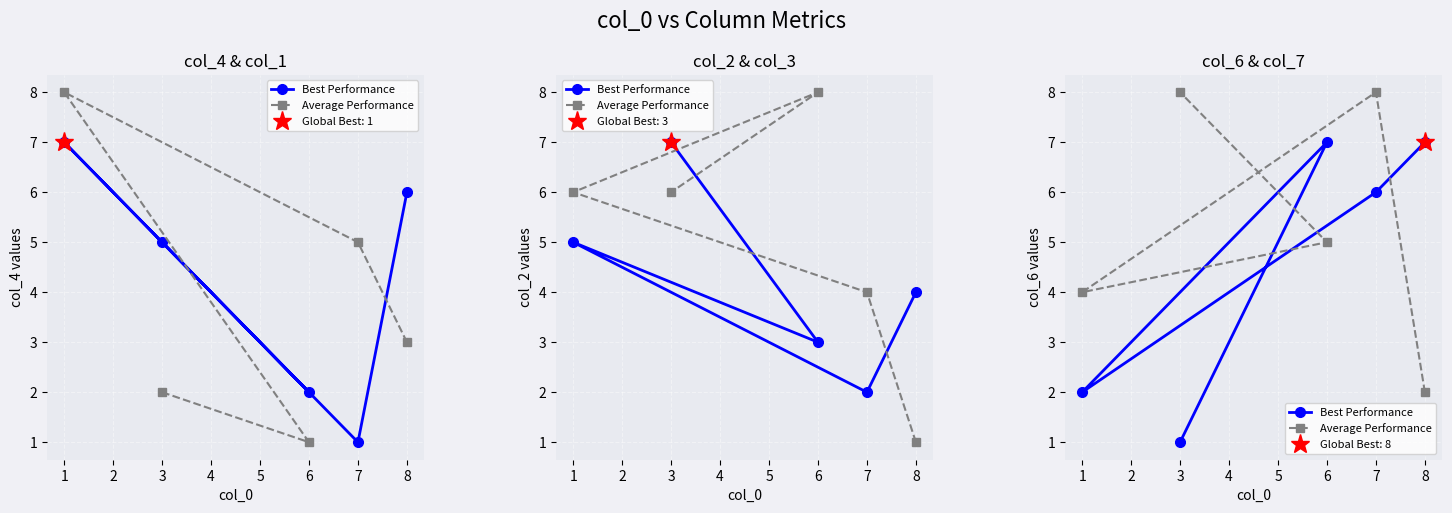

How many times do Best Performance and Average Performance cross each other?

3